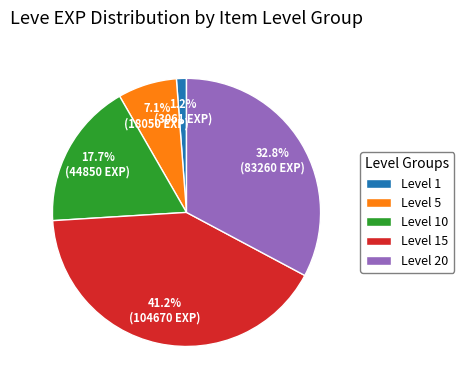

Count the number of slices in the pie.

5